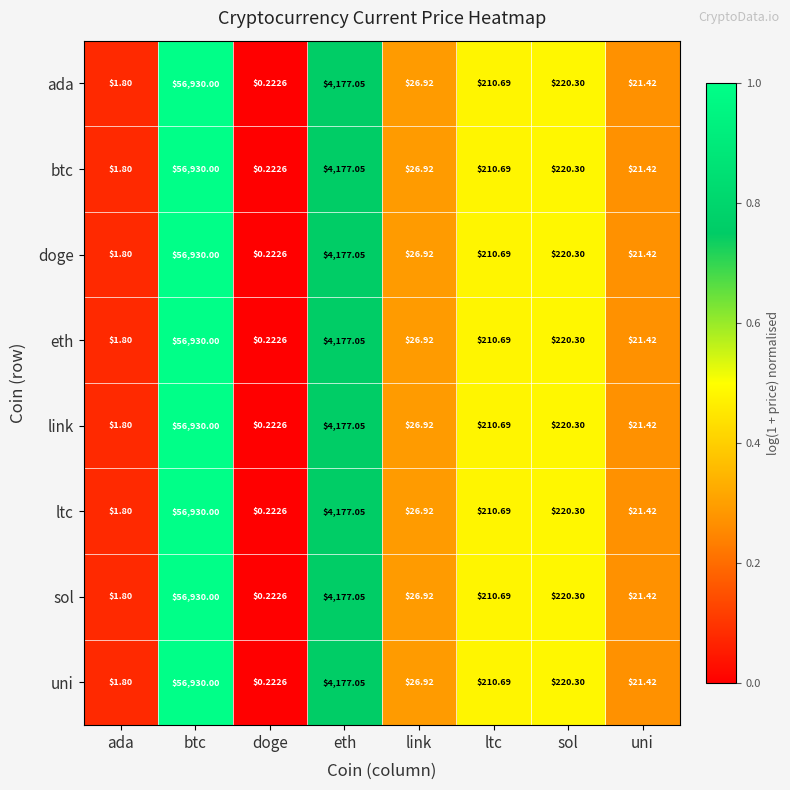

How many data points does each series have?

8